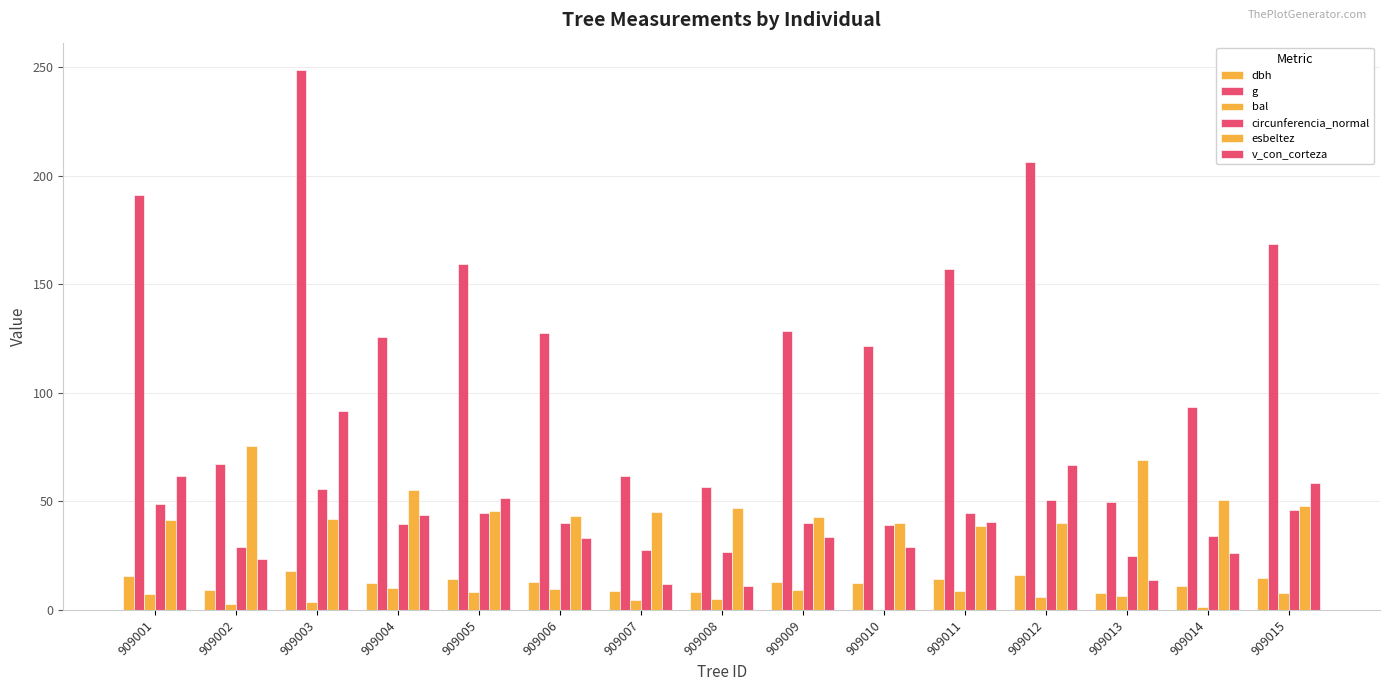

At which label is esbeltez closest to 57?

909004